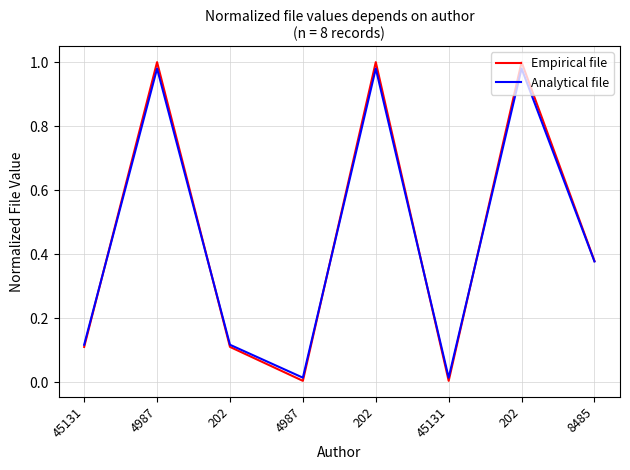

Does the chart display data point markers on the line(s)?

No